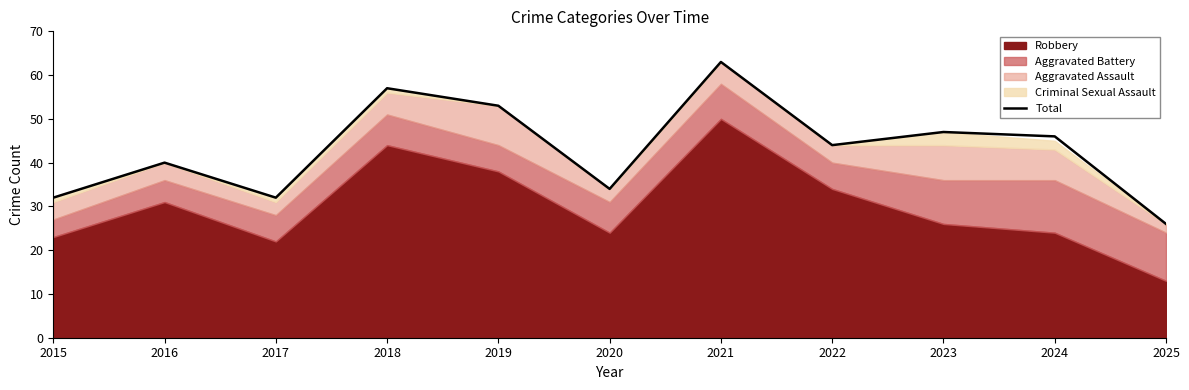

Which label corresponds to the smallest value in the chart?

2025